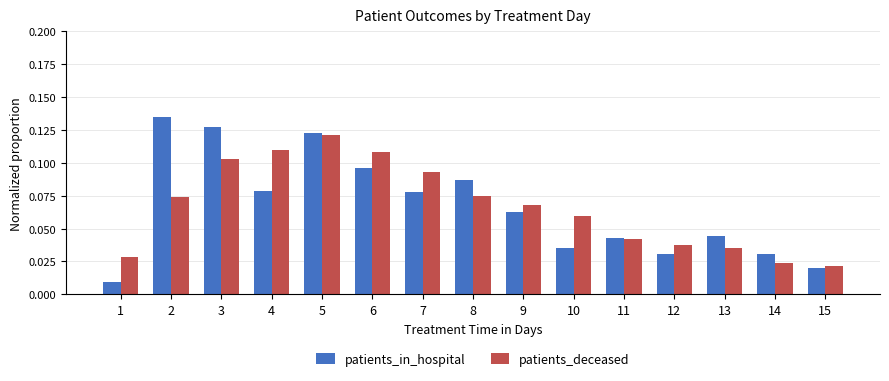

Rank the series by their maximum value, from lowest to highest.

patients_deceased, patients_in_hospital